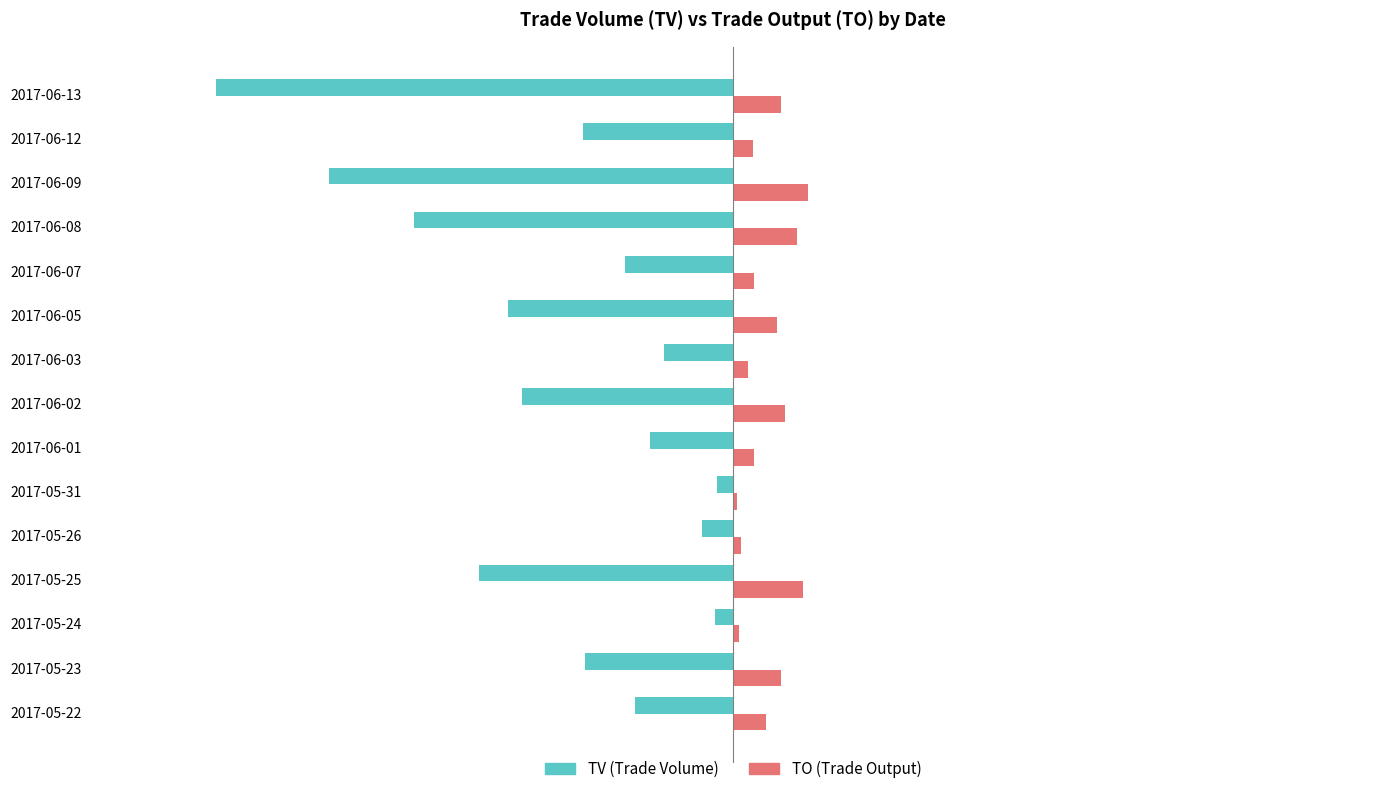

What is the spread (max minus min) of values at 2017-05-31?

63000